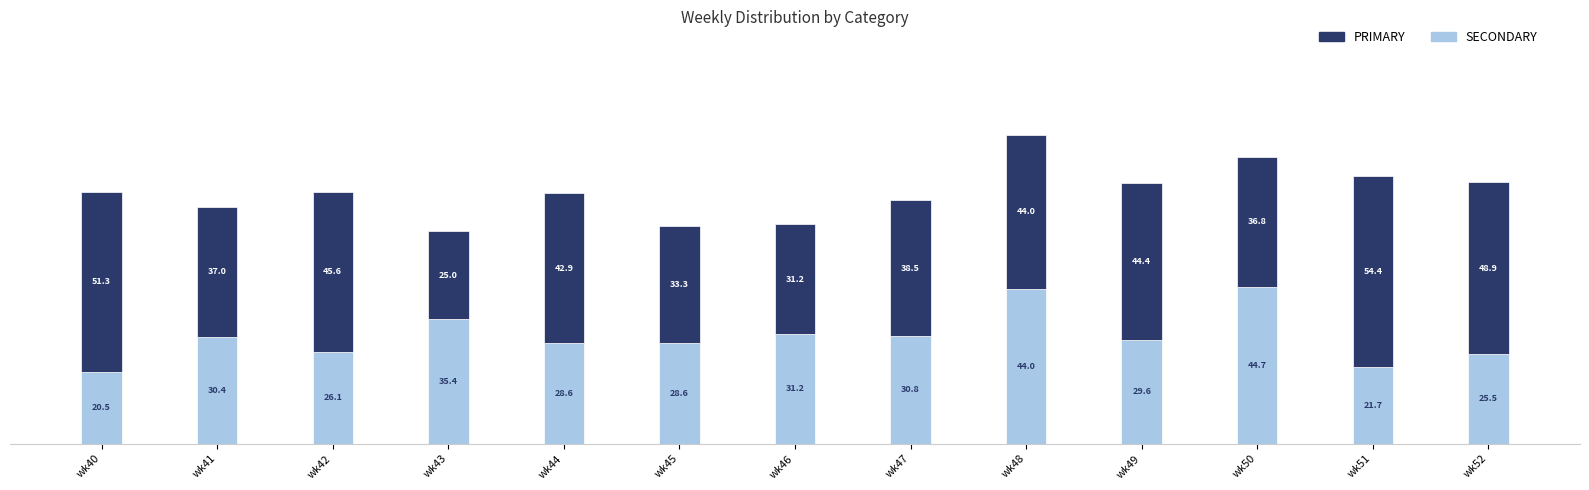

What is the maximum value for SECONDARY?

44.7